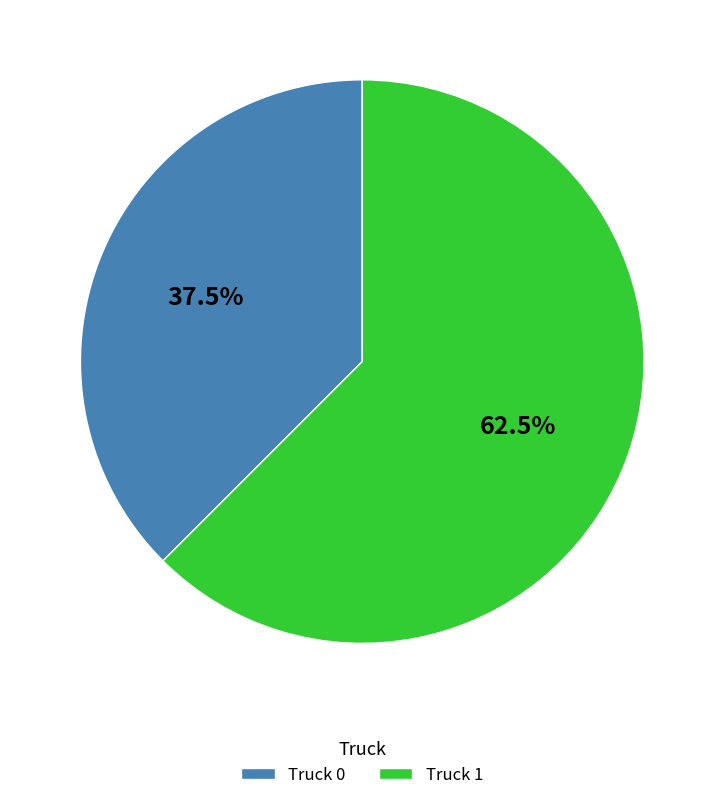

Which category has the smallest portion of the pie?

Truck 0